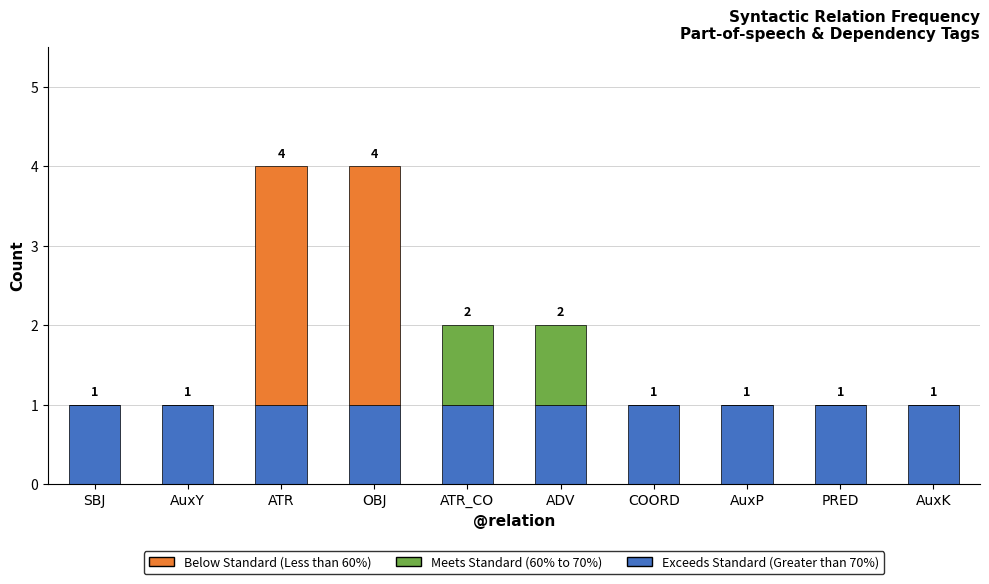

The Exceeds Standard (Greater than 70%) series shows 2 at ADV. True or false?

False